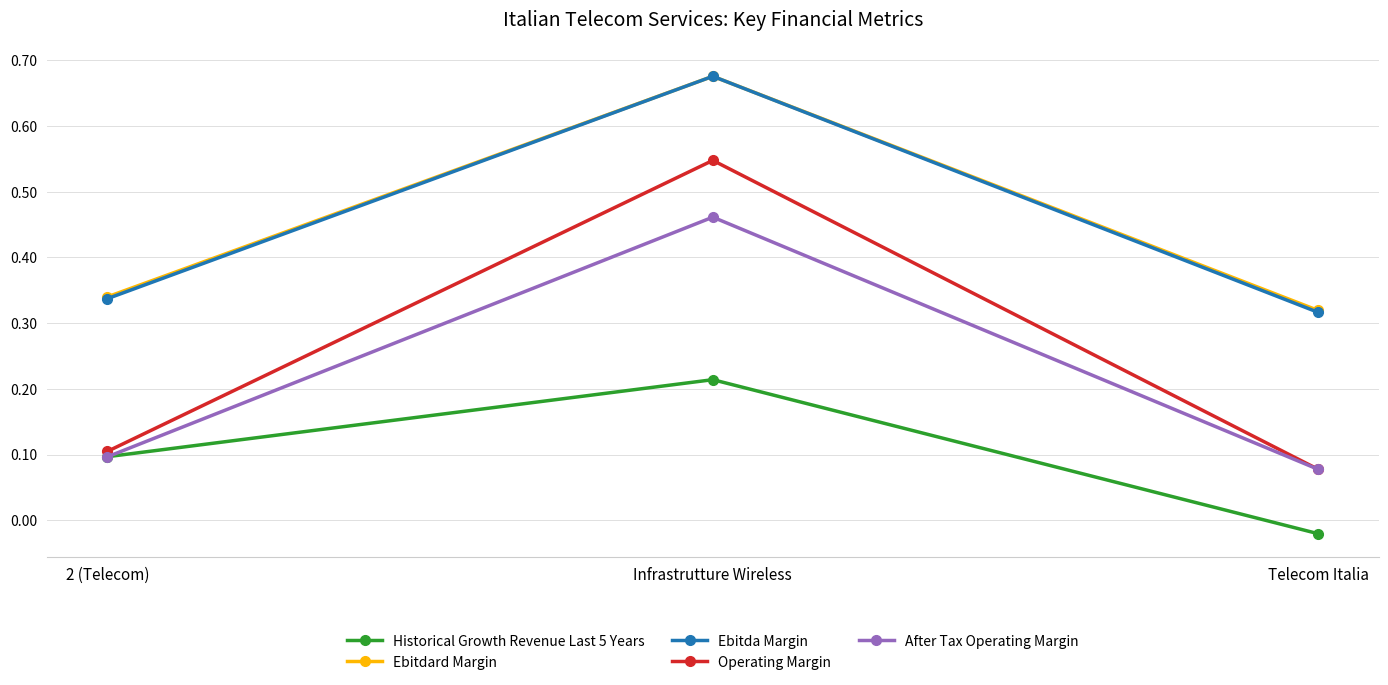

Does the chart have visible grid lines?

Yes